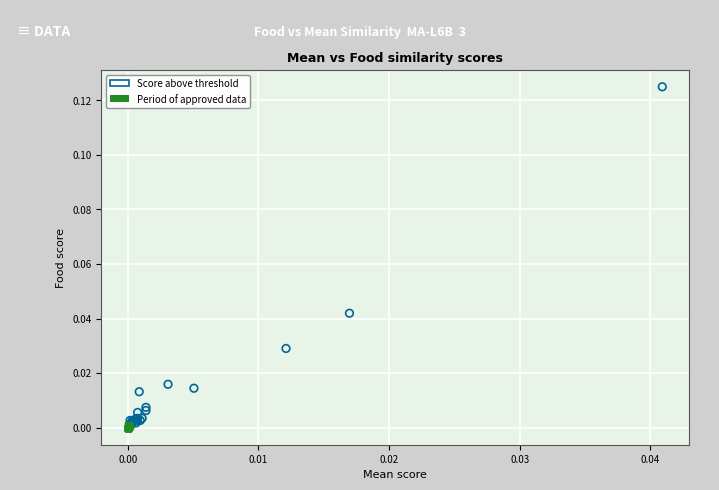

Which series reaches the maximum Y coordinate?

Score above threshold